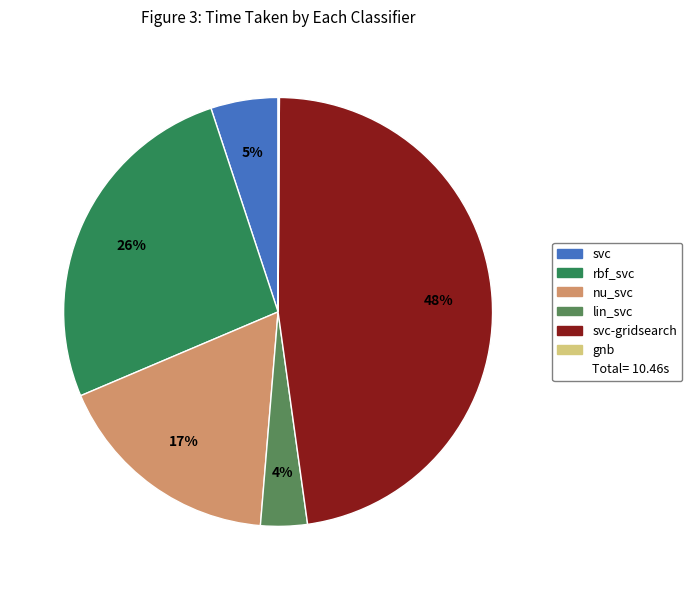

To the nearest percent, what is the average slice percentage?

17%